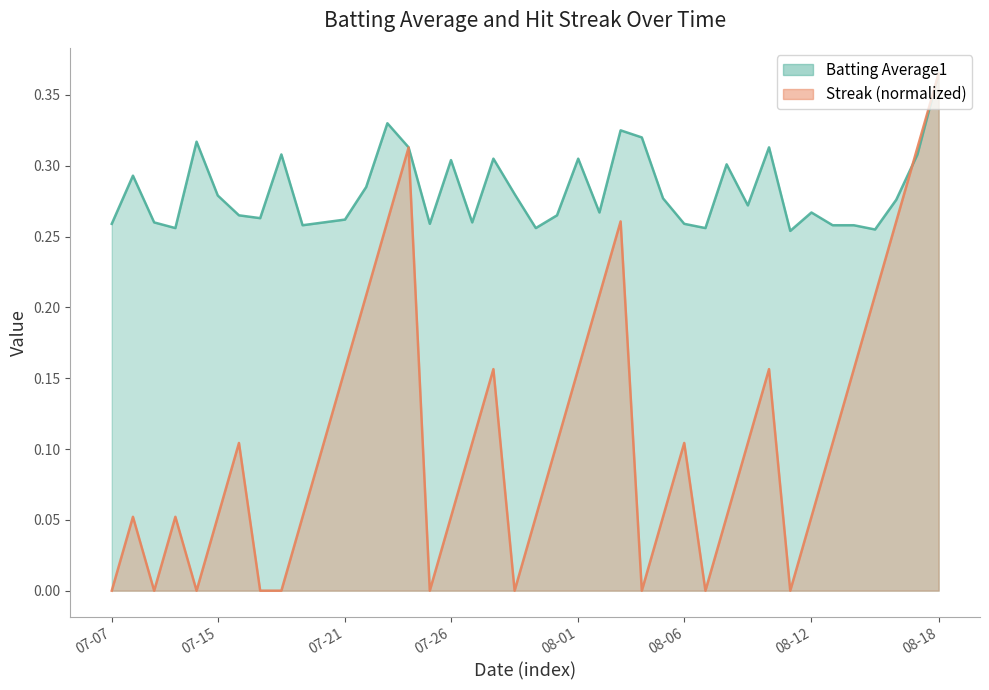

The Batting Average1 series shows 0.3 at 2010-08-03. True or false?

True